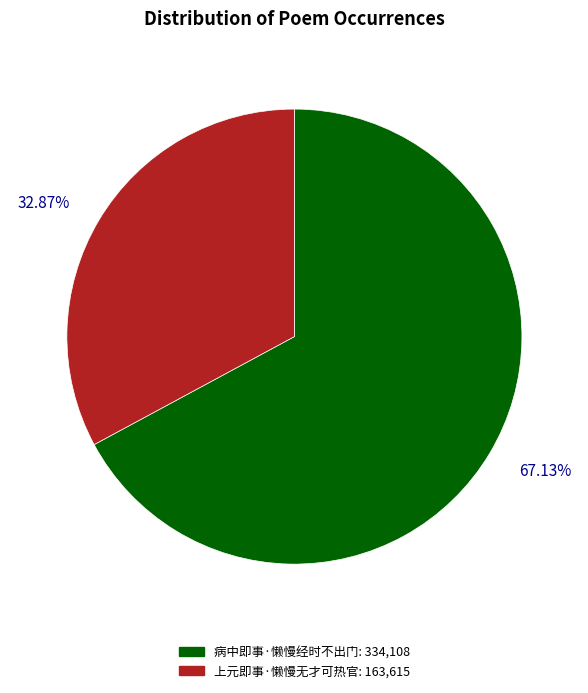

What is the smallest slice in the pie chart?

上元即事·懒慢无才可热官